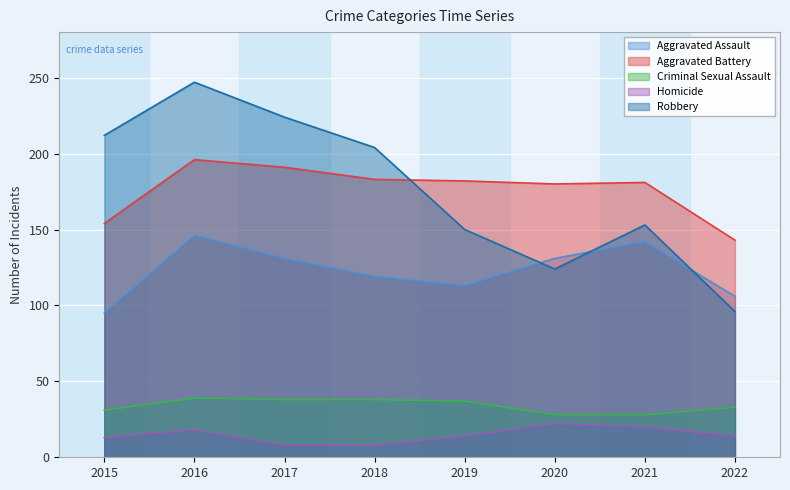

Where does the Aggravated Assault series first go above 131?

2016